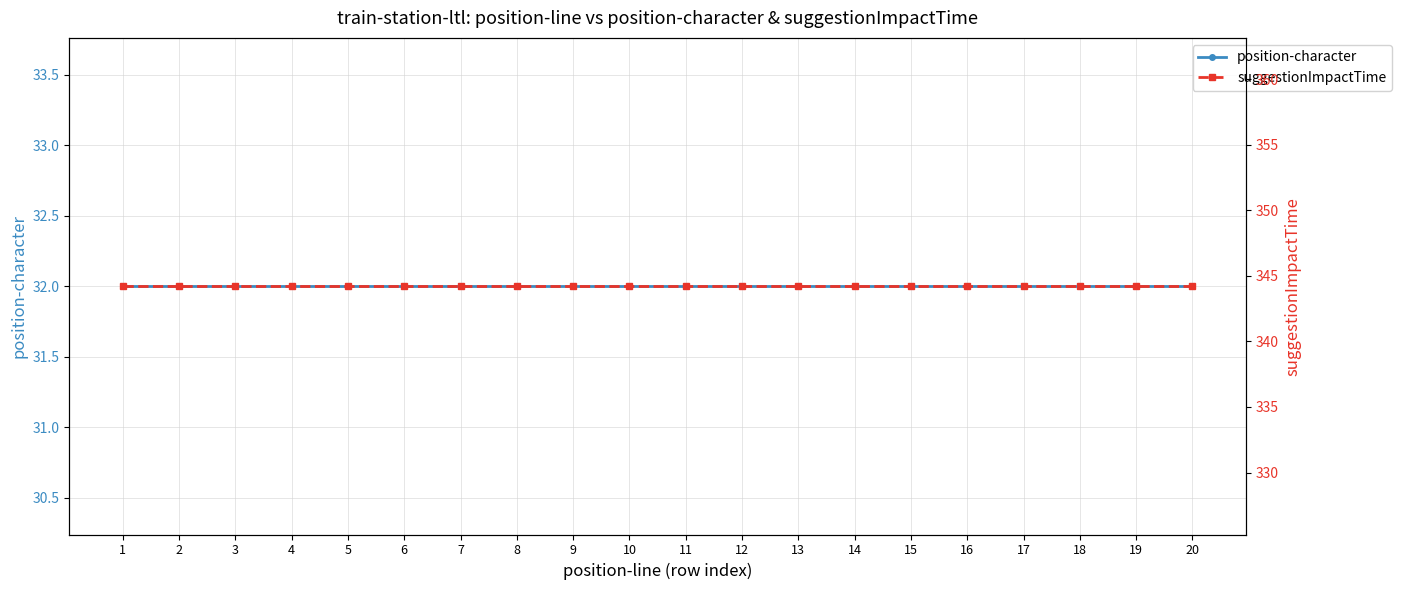

What is the value of the suggestionImpactTime point at the 15th from the left?

344.2